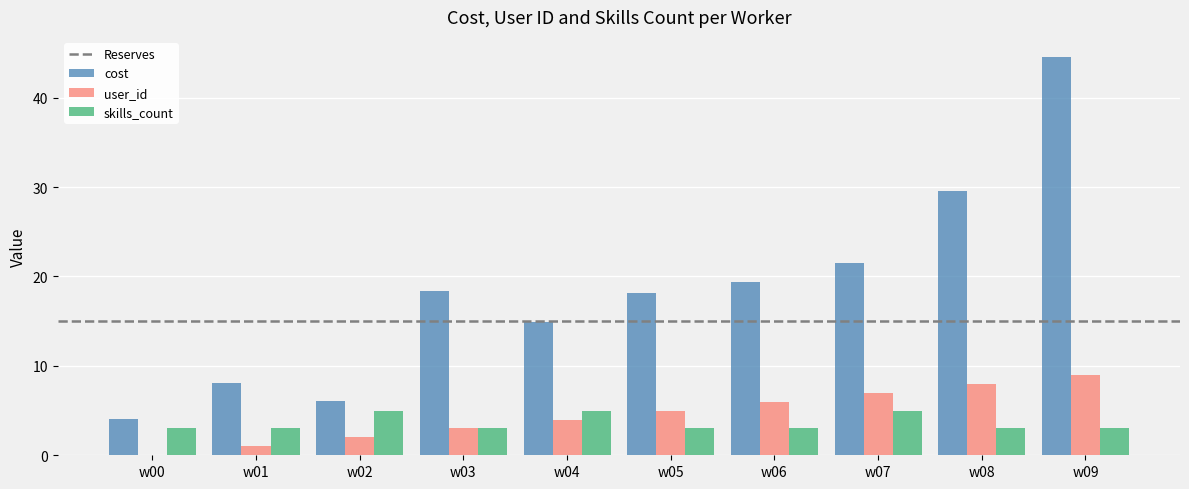

At which label is cost closest to 24?

w07